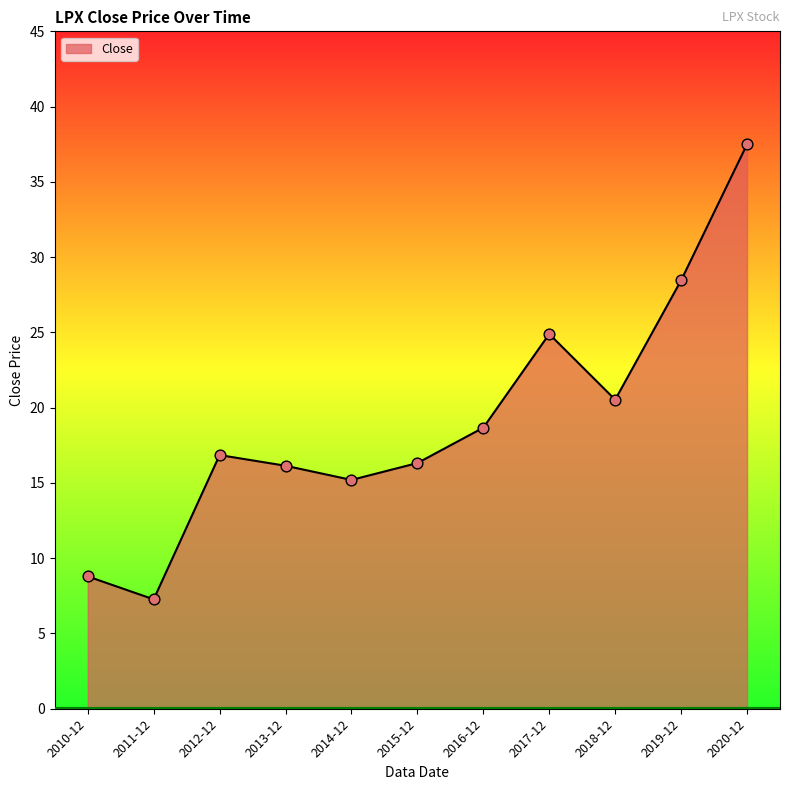

What is the change in value from 2012-12 to 2017-12?

+8.0